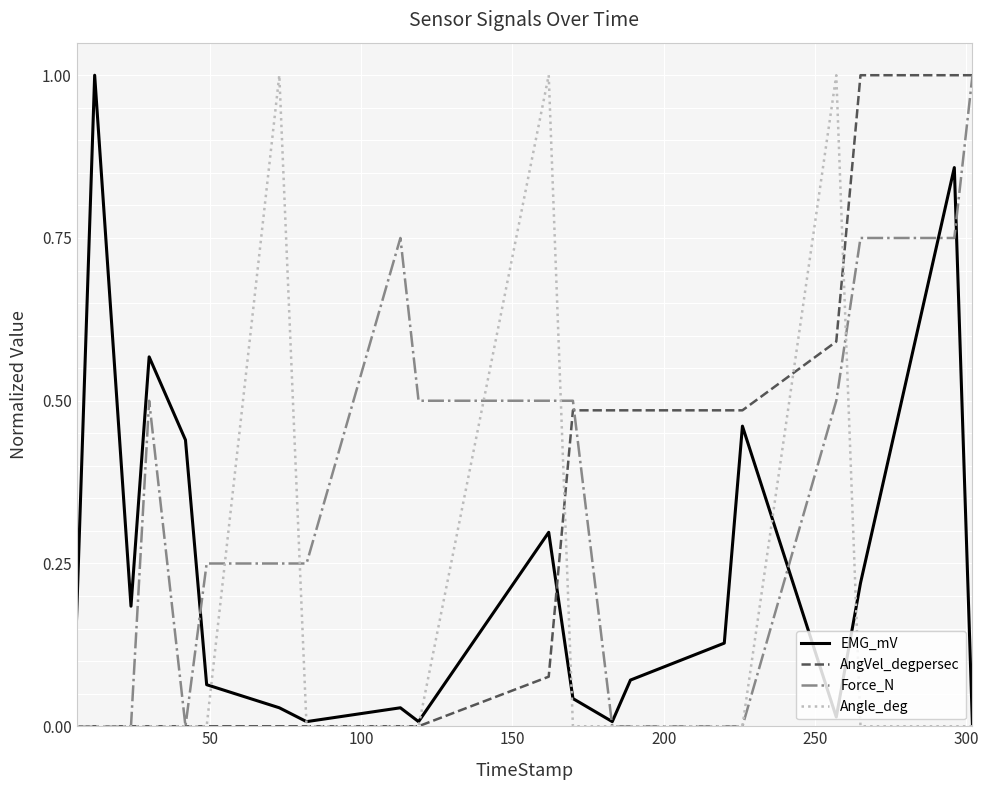

What is the highest value of the AngVel_degpersec series?

1.0